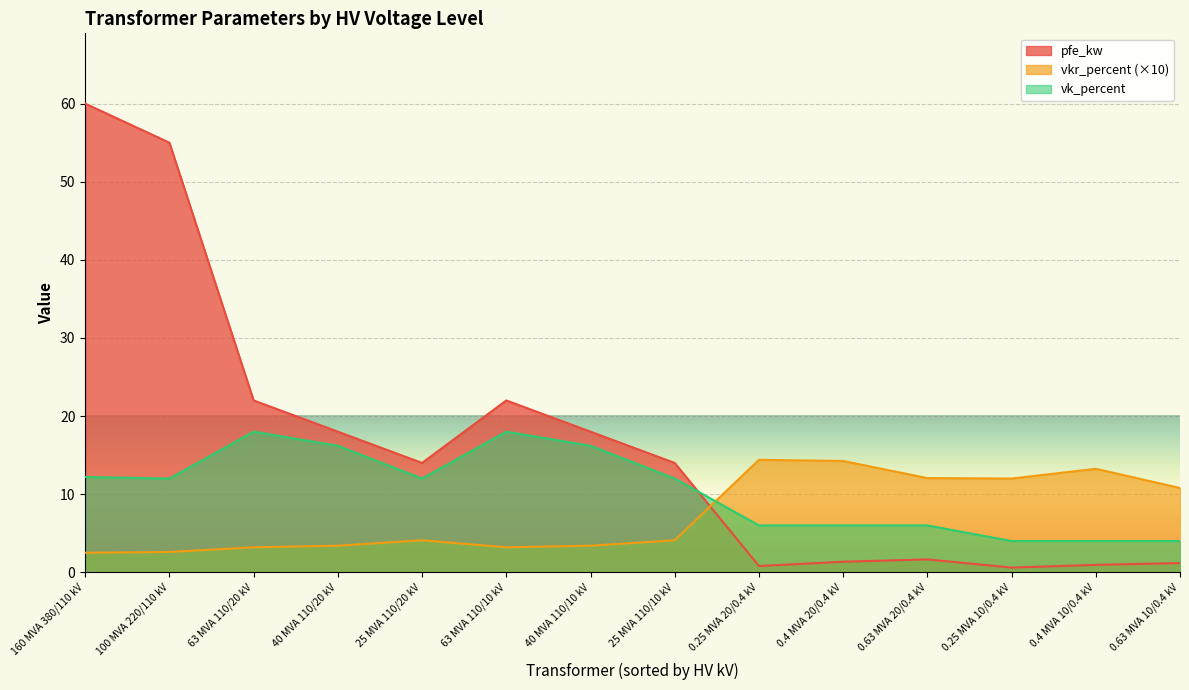

Which category has the lowest value in the vk_percent series?

0.25 MVA 10/0.4 kV